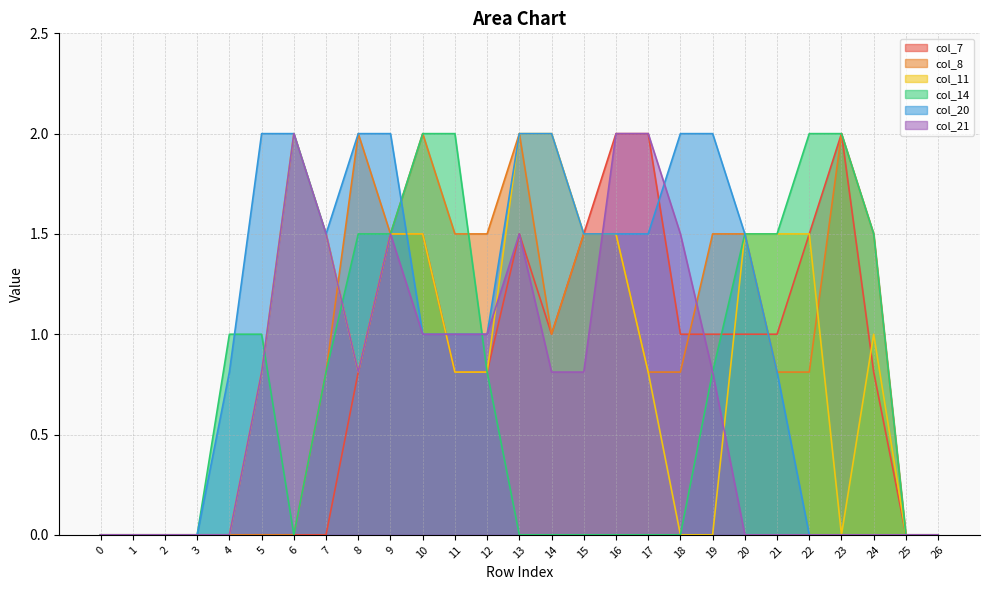

True or false: col_21 has a value of -1.4 at 3.

False